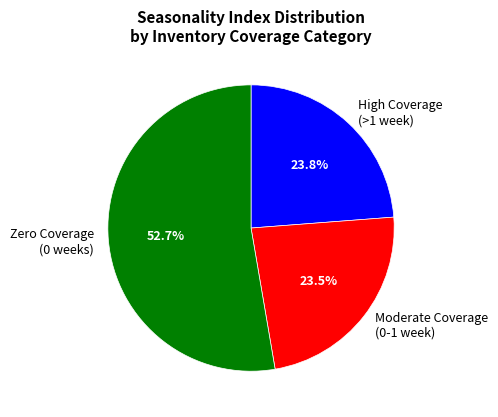

Between Zero Coverage (0 weeks) and High Coverage (>1 week), which is larger?

Zero Coverage (0 weeks)